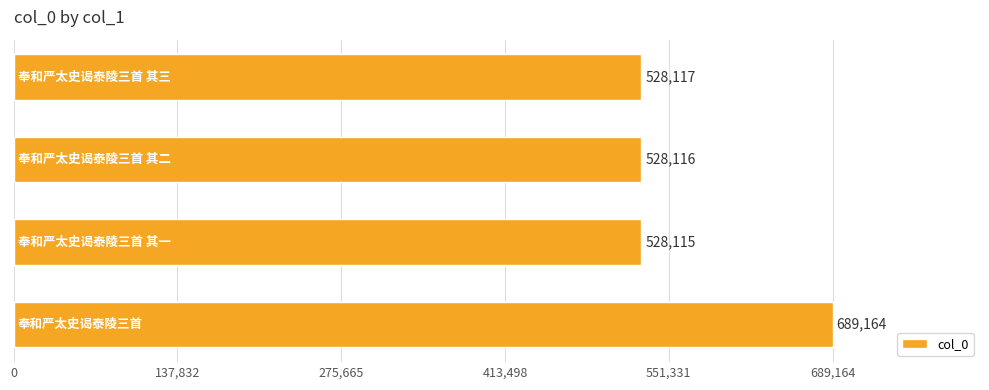

How many values are below 528117?

2